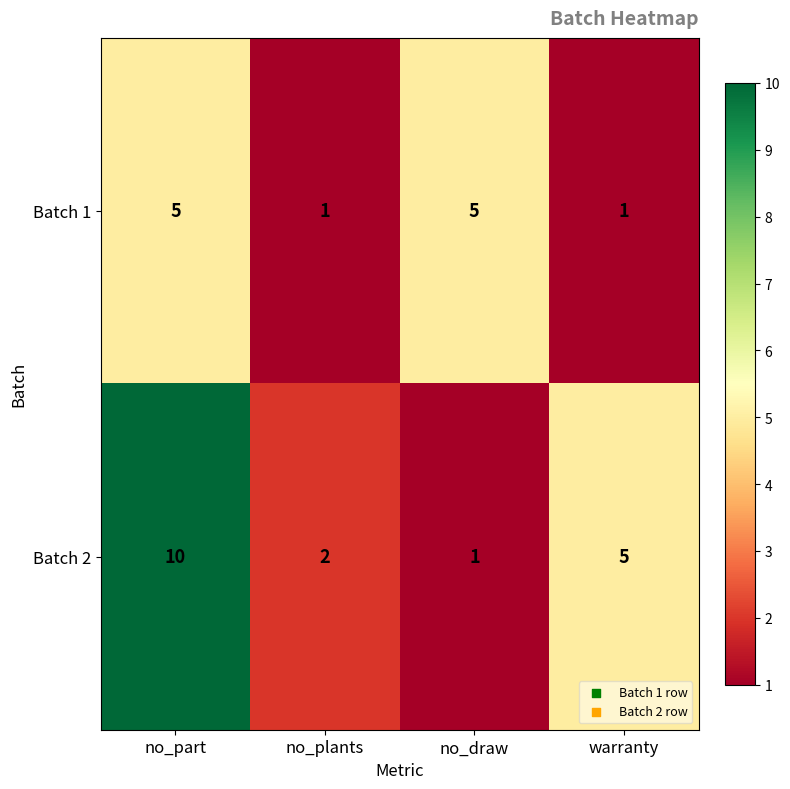

Reading left to right, extract all data points from this chart.

Batch 1: no_part=5	no_plants=1	no_draw=5	warranty=1
Batch 2: no_part=10	no_plants=2	no_draw=1	warranty=5